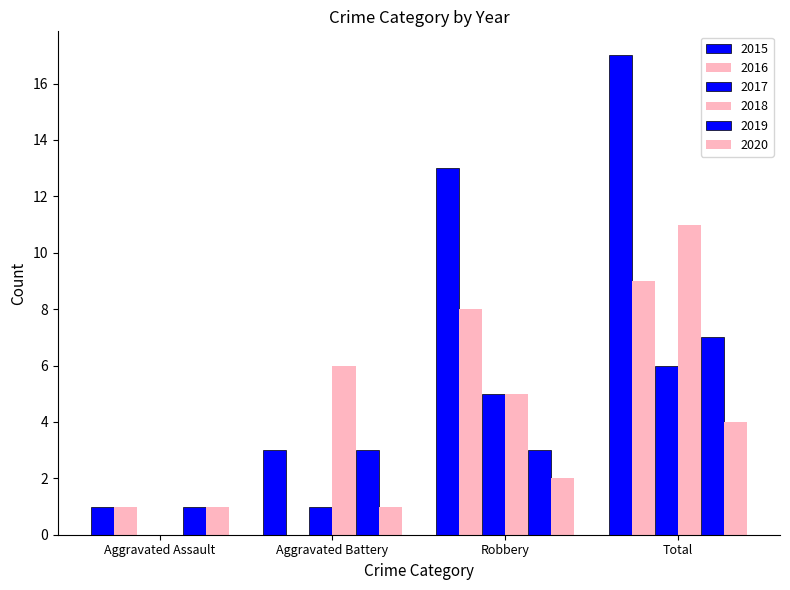

Which series has the largest total across all categories?

2015